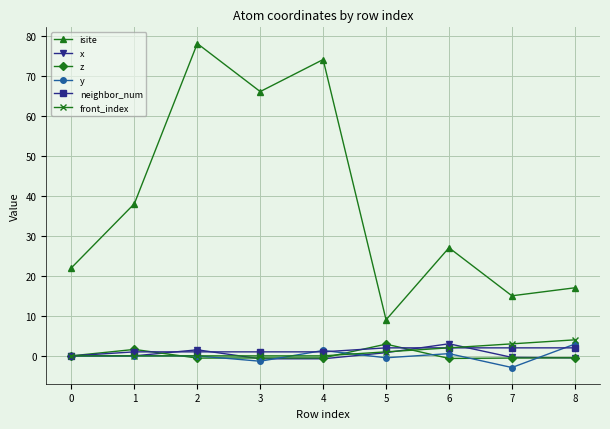

Which series has the largest total across all categories?

isite